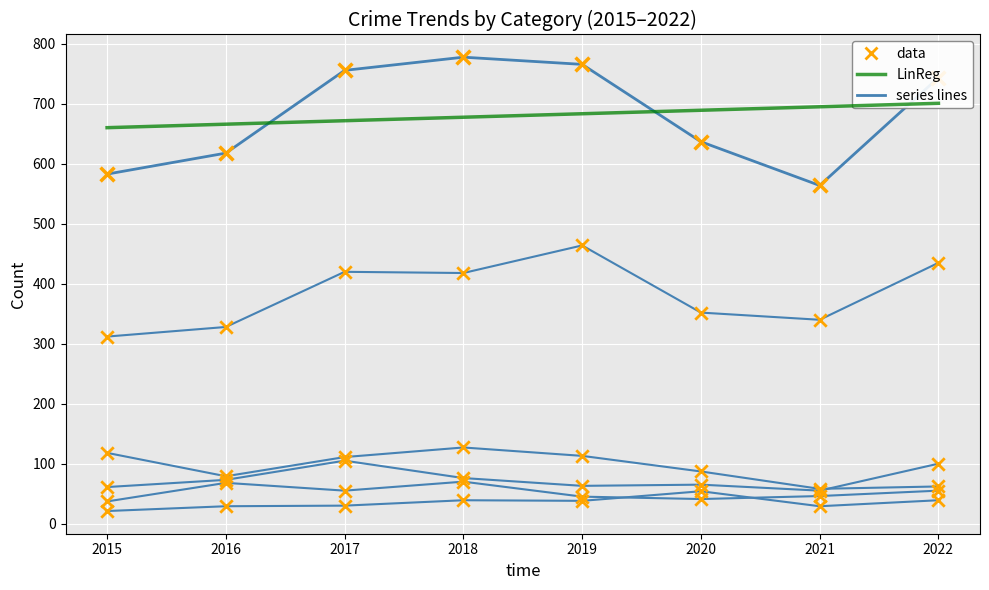

Which series has the largest Y range (max minus min)?

Total